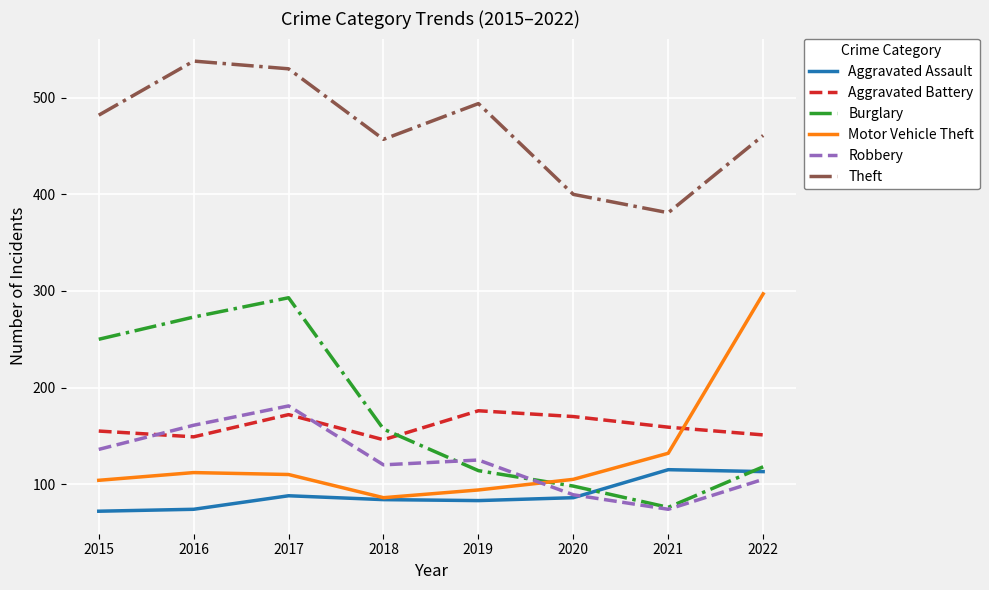

How many distinct data groups are displayed?

6